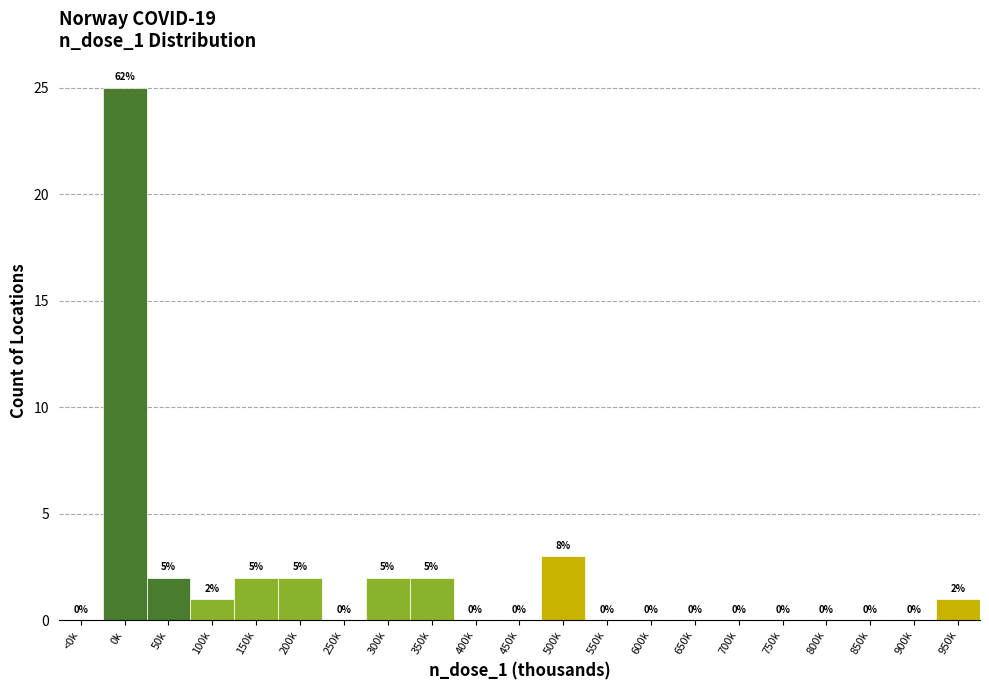

Reading left to right, extract all data points from this chart.

<0k=0	0k=25	50k=2	100k=1	150k=2	200k=2	250k=0	300k=2	350k=2	400k=0	450k=0	500k=3	550k=0	600k=0	650k=0	700k=0	750k=0	800k=0	850k=0	900k=0	950k=1